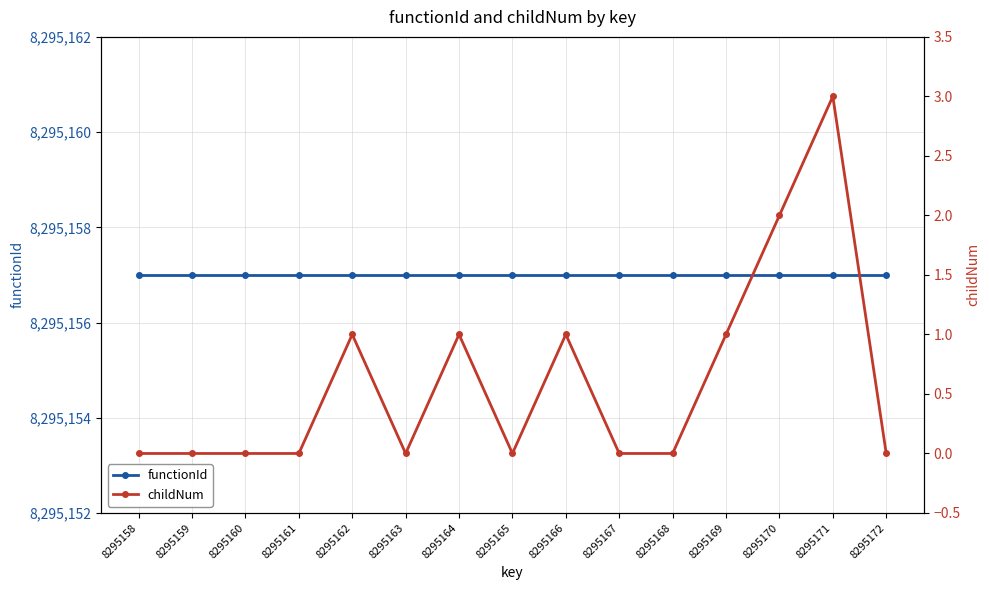

Is the value of childNum at 8295160 greater than the value of functionId at 8295165?

No